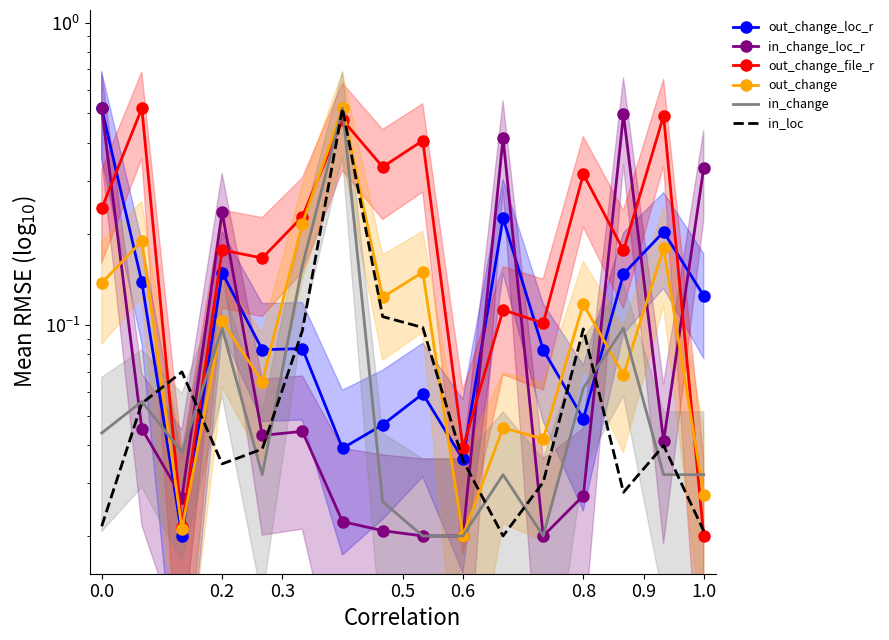

What position from the left is 0.9?

7